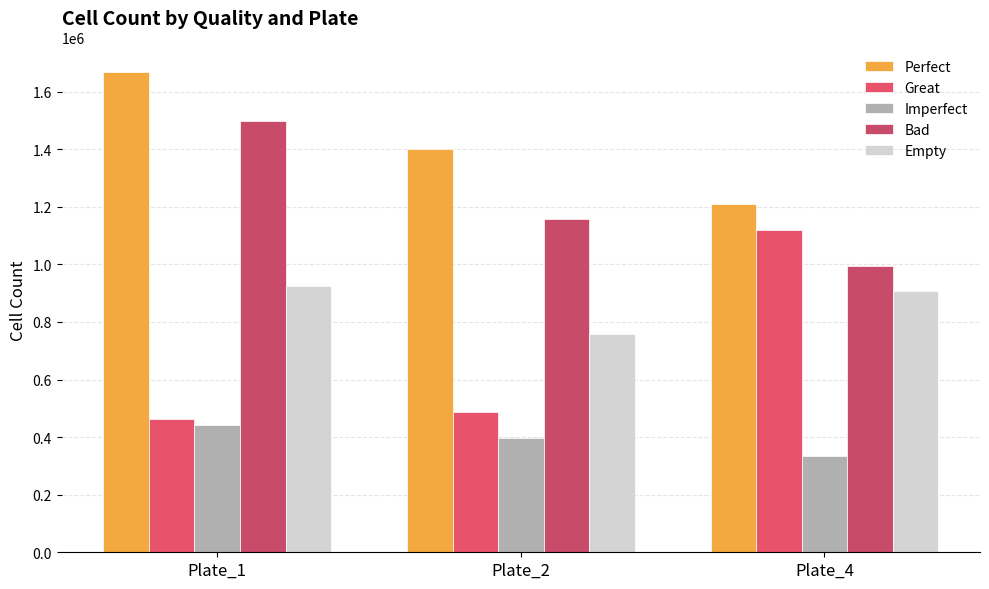

Reading right to left, transcribe all the data shown in this chart.

Perfect: Plate_4=1210277	Plate_2=1399644	Plate_1=1669798
Great: Plate_4=1117830	Plate_2=487007	Plate_1=463043
Imperfect: Plate_4=333885	Plate_2=398505	Plate_1=443595
Bad: Plate_4=993044	Plate_2=1158162	Plate_1=1498005
Empty: Plate_4=906961	Plate_2=757093	Plate_1=924994